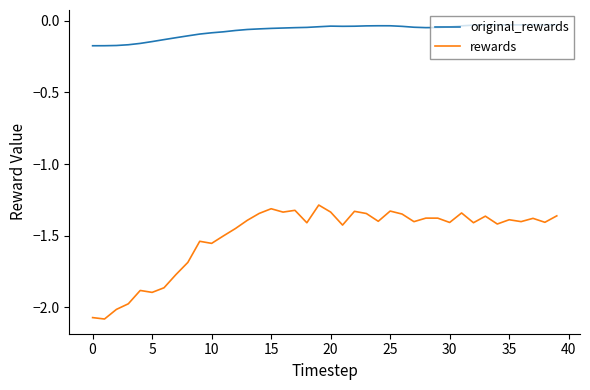

Which series has the largest range (max minus min)?

rewards